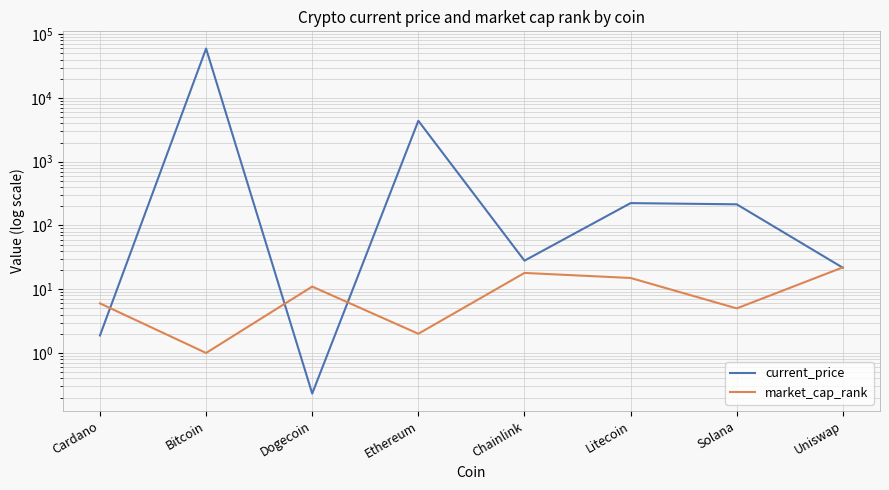

How many distinct data groups are displayed?

2